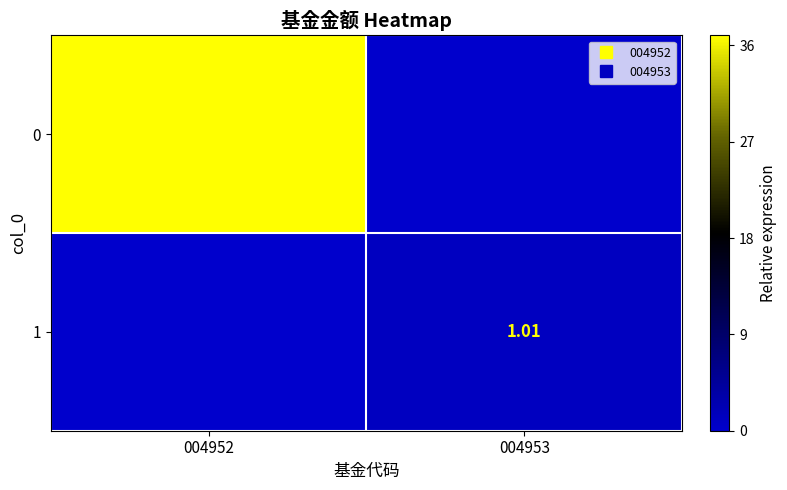

What is the difference between the maximum and minimum values in the 0 series?

36.9